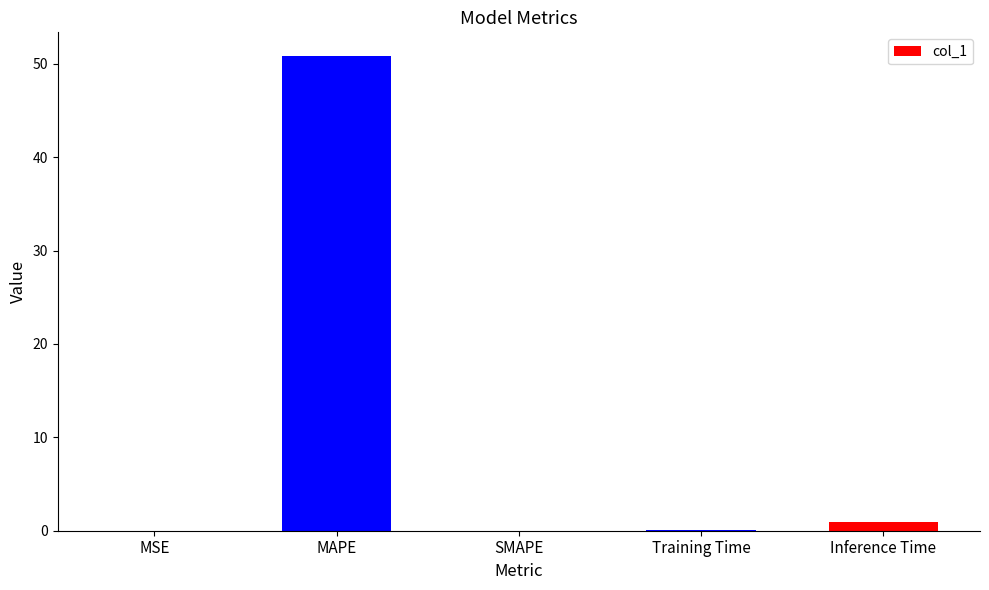

What is the maximum value shown in the chart?

50.8